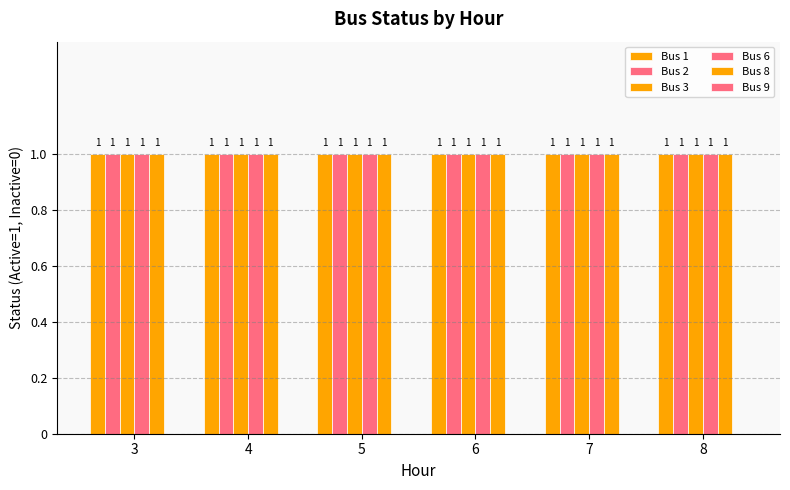

Reading right to left, list all the values displayed in this chart.

Bus 1: 8=1	7=1	6=1	5=1	4=1	3=1
Bus 2: 8=1	7=1	6=1	5=1	4=1	3=1
Bus 3: 8=1	7=1	6=1	5=1	4=1	3=1
Bus 6: 8=1	7=1	6=1	5=1	4=1	3=1
Bus 8: 8=1	7=1	6=1	5=1	4=1	3=1
Bus 9: 8=0	7=0	6=0	5=0	4=0	3=0